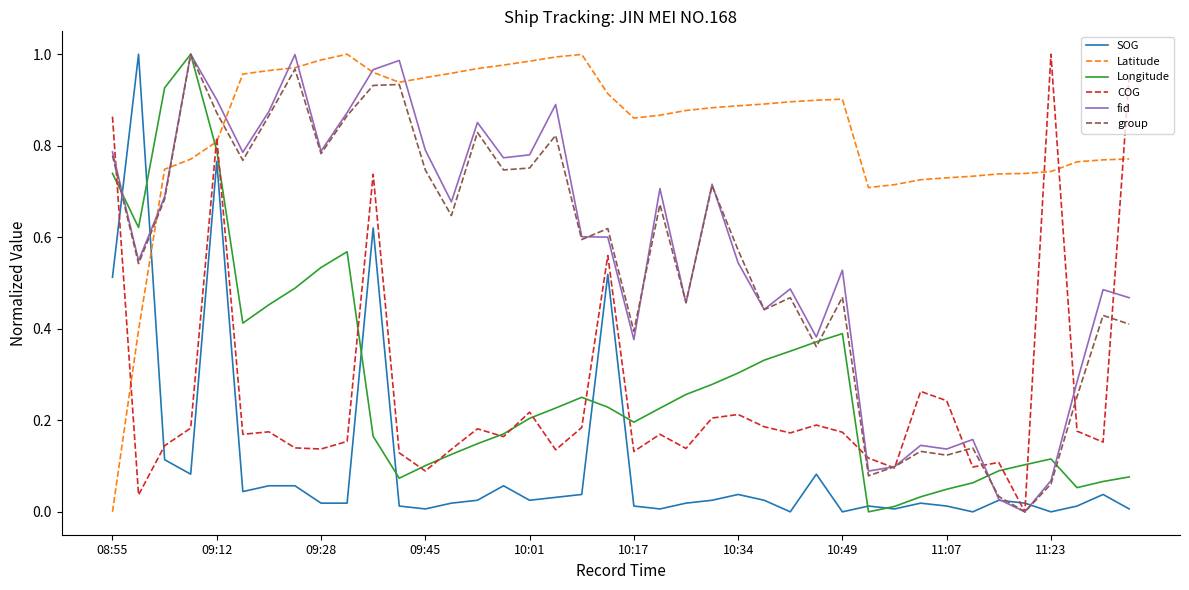

In group, how many points are lower than both neighbors (excluding endpoints)?

13